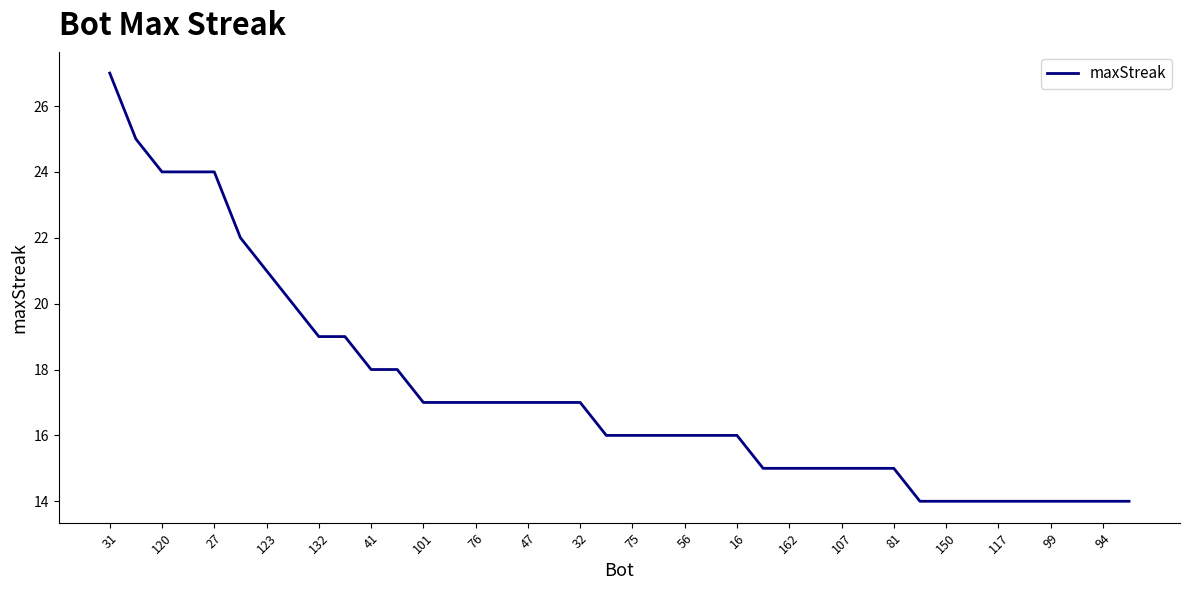

Count the number of data series in this chart.

1